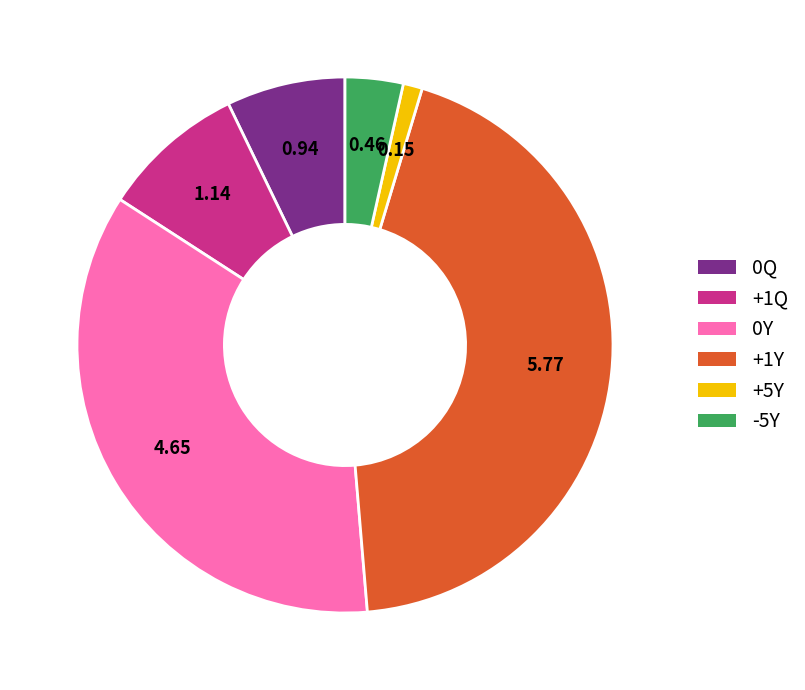

Does any single category account for the majority?

No